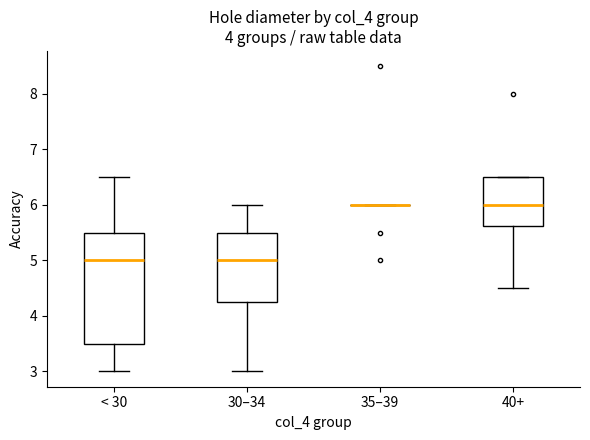

Which box is the tallest, from its lower edge to its upper edge?

< 30